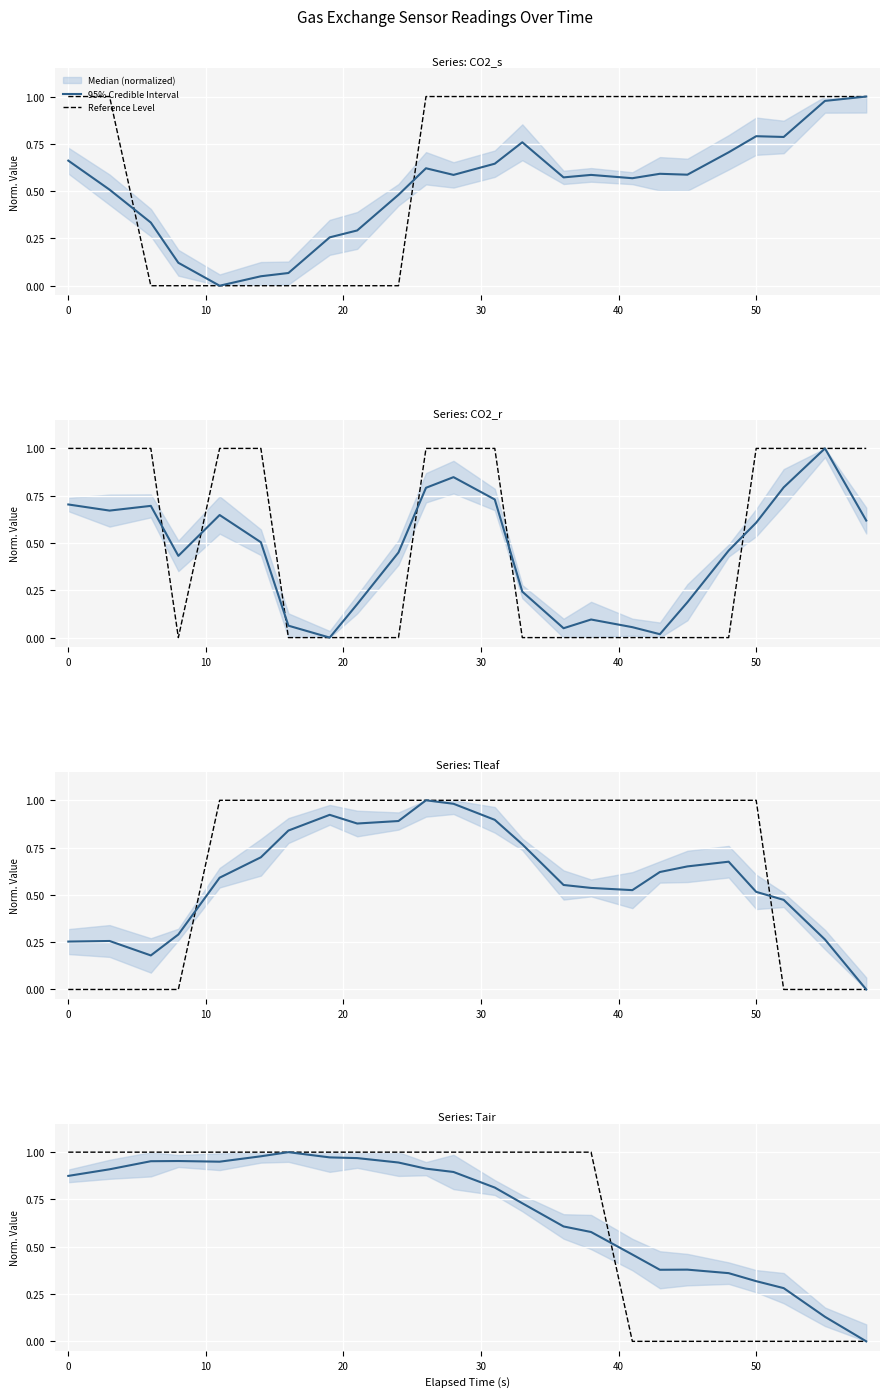

At how many categories does at least one series exceed 0?

23